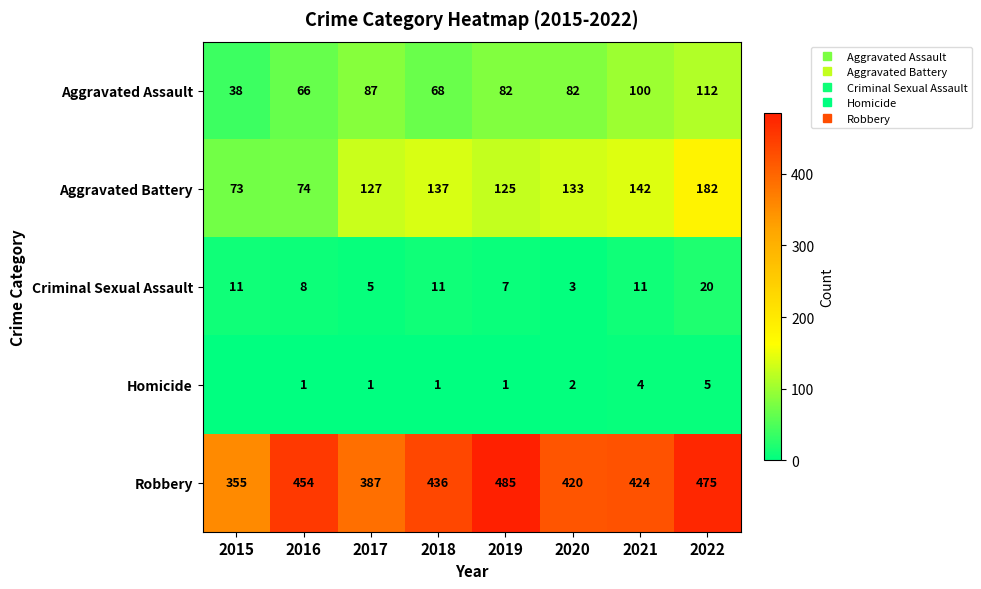

Which series has the widest spread of values?

Robbery